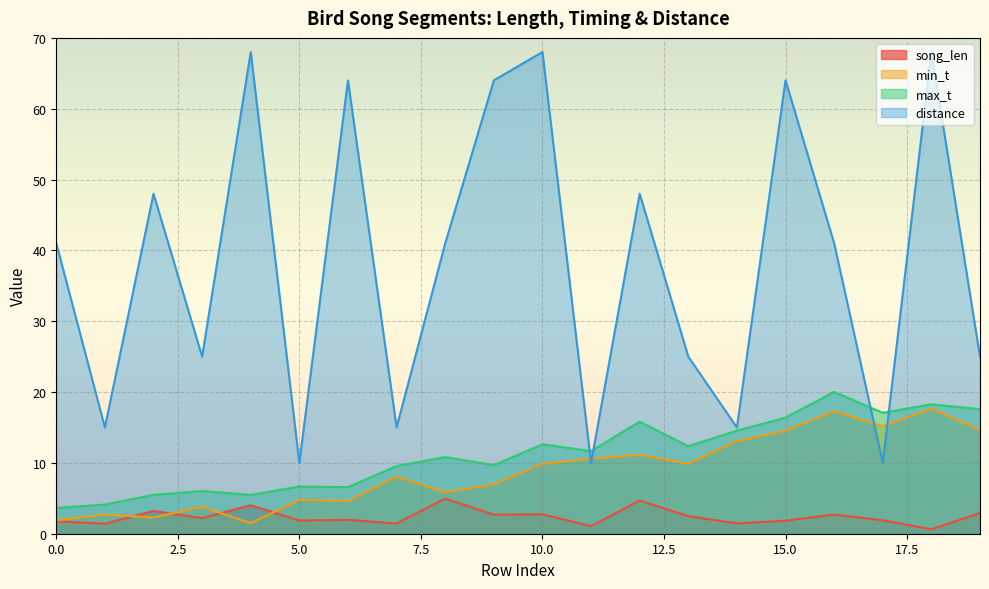

How many series are shown in this chart?

4